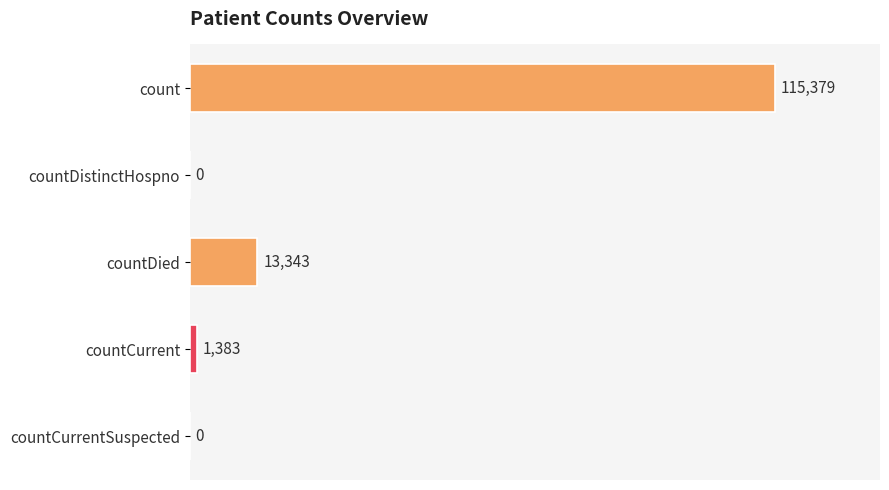

Does the chart contain stacked bars?

No